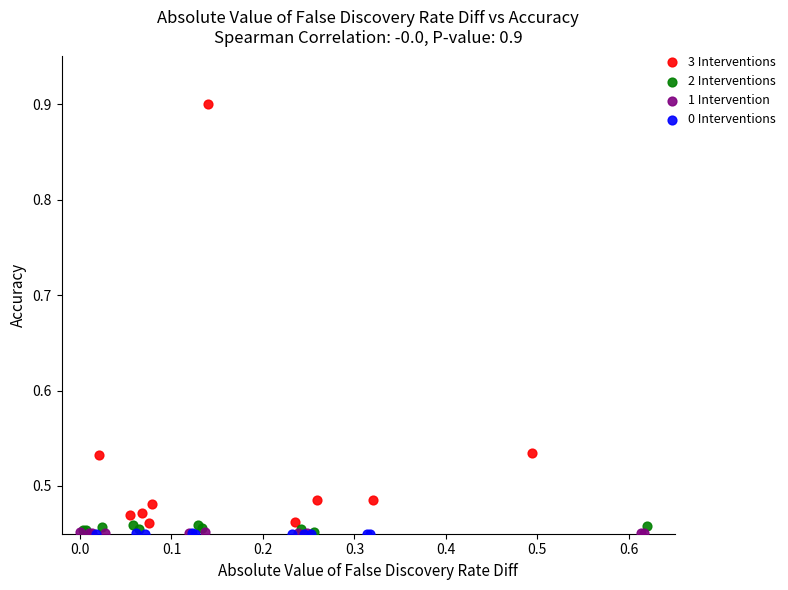

Which series reaches the maximum Y coordinate?

3 Interventions